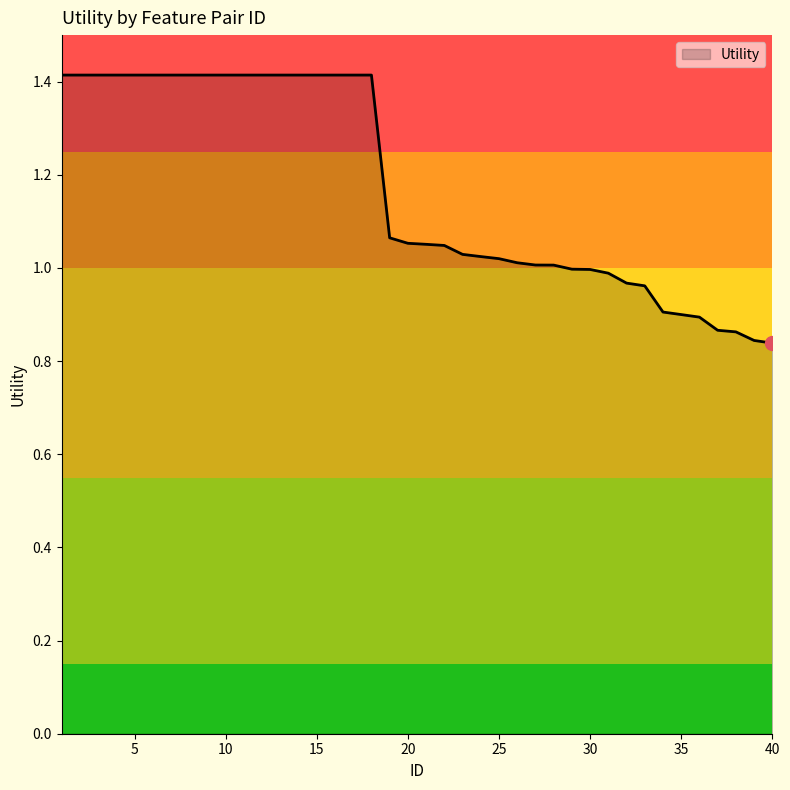

What is the difference between the maximum and minimum values?

0.6